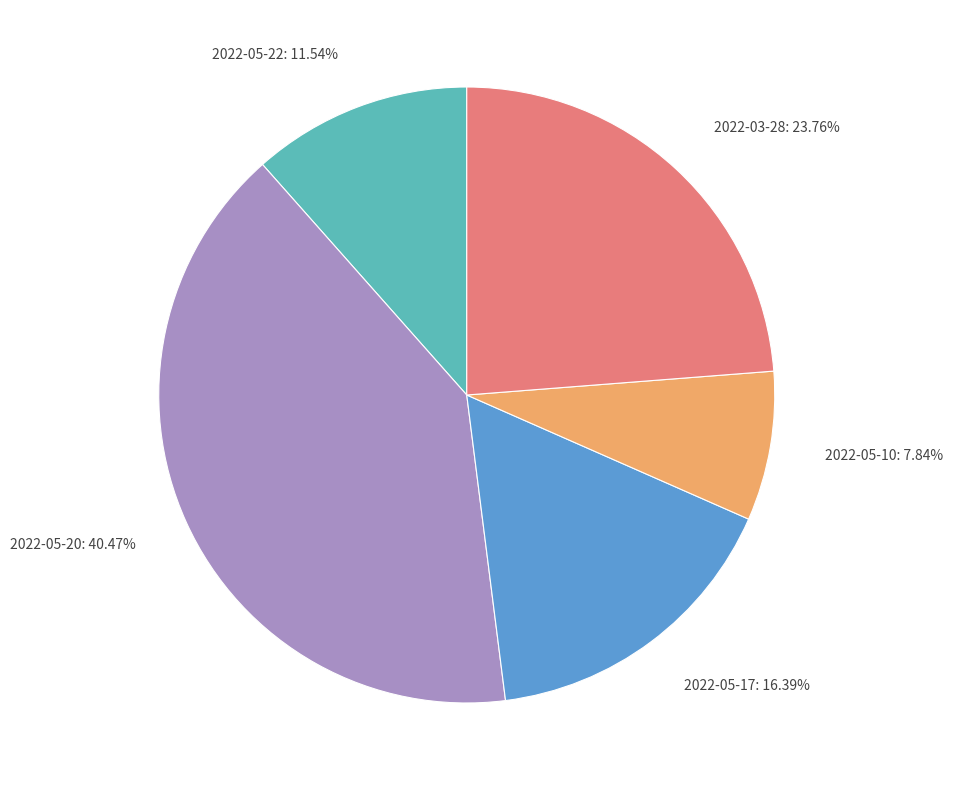

Is it true that 2022-05-10 is 8% of the pie?

True